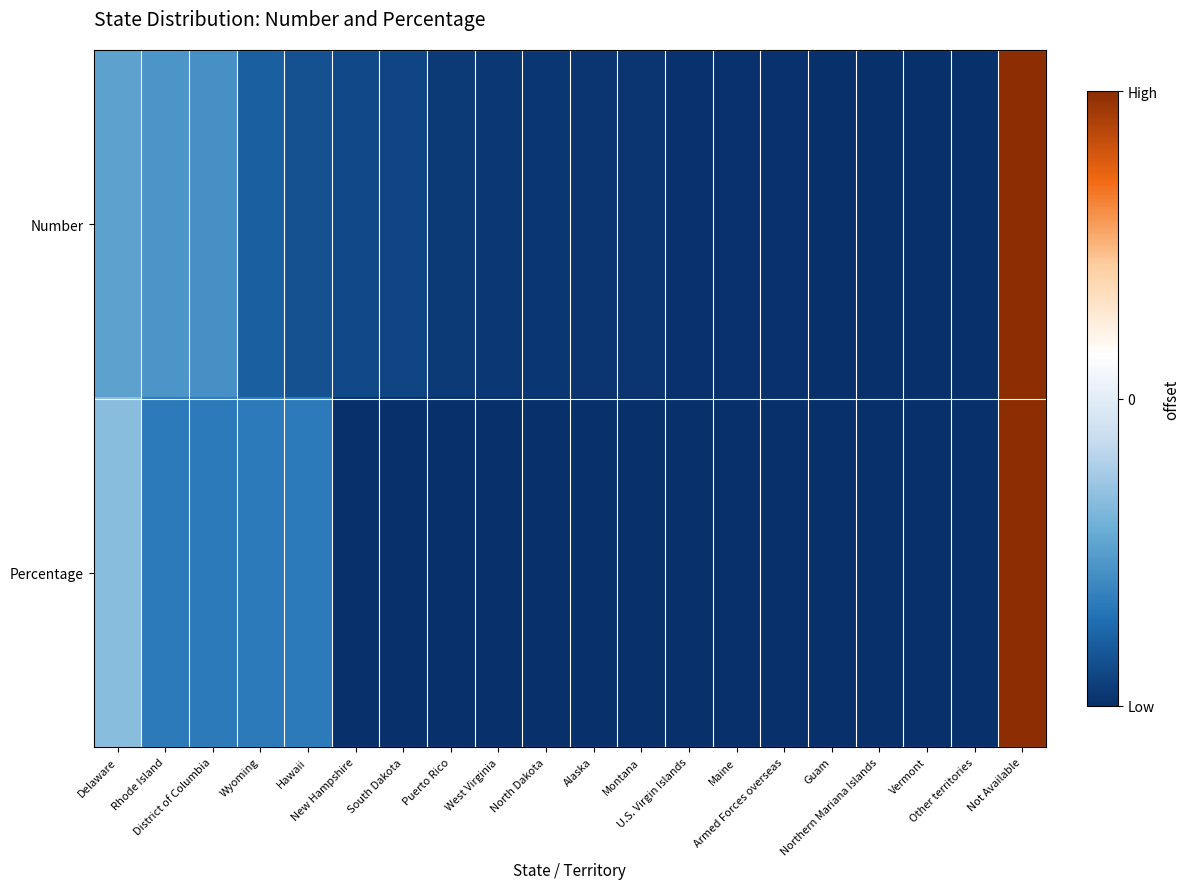

What is the total value across all series at Rhode Island?

-1.2